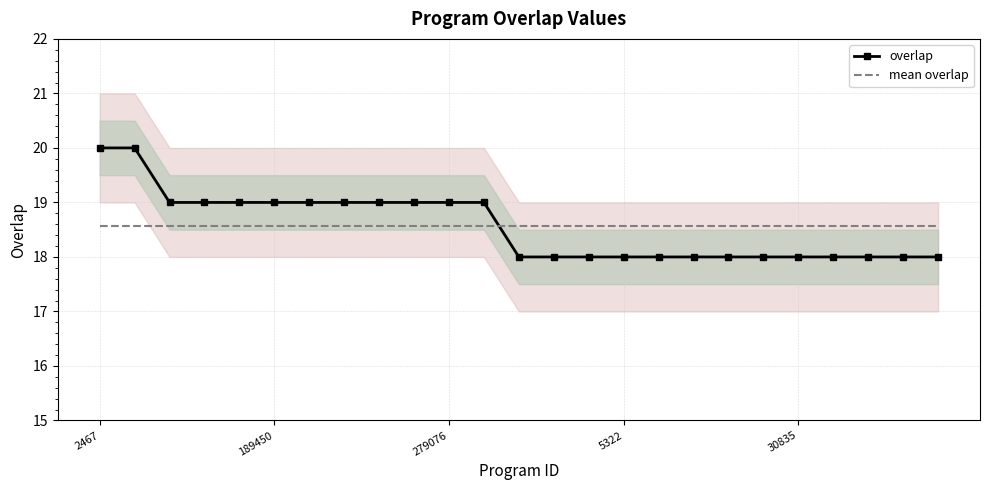

Rank the series by their maximum value, from highest to lowest.

overlap, mean overlap